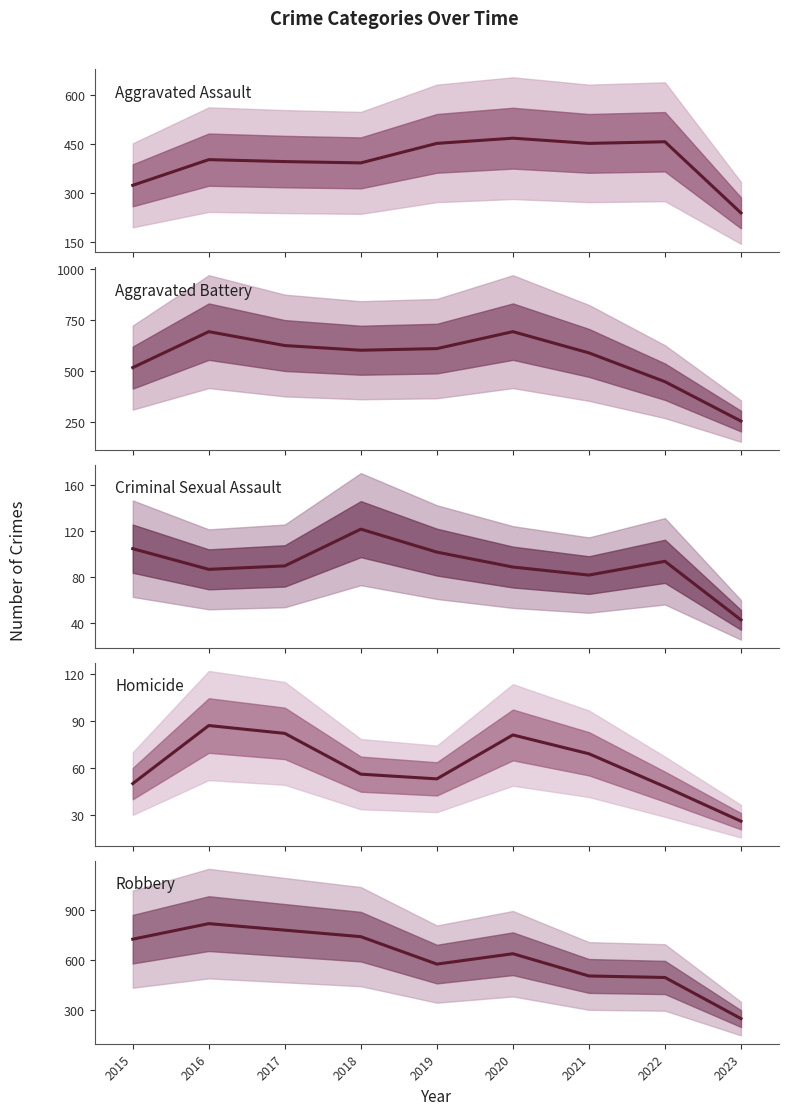

Reading left to right, what are all the values shown in this chart?

Aggravated Assault: 2015=323	2016=402	2017=396	2018=392	2019=452	2020=468	2021=452	2022=457	2023=238
Aggravated Battery: 2015=515	2016=691	2017=623	2018=600	2019=608	2020=691	2021=587	2022=446	2023=253
Criminal Sexual Assault: 2015=105	2016=87	2017=90	2018=122	2019=102	2020=89	2021=82	2022=94	2023=43
Homicide: 2015=50	2016=87	2017=82	2018=56	2019=53	2020=81	2021=69	2022=48	2023=26
Robbery: 2015=726	2016=819	2017=780	2018=741	2019=577	2020=639	2021=506	2022=497	2023=251